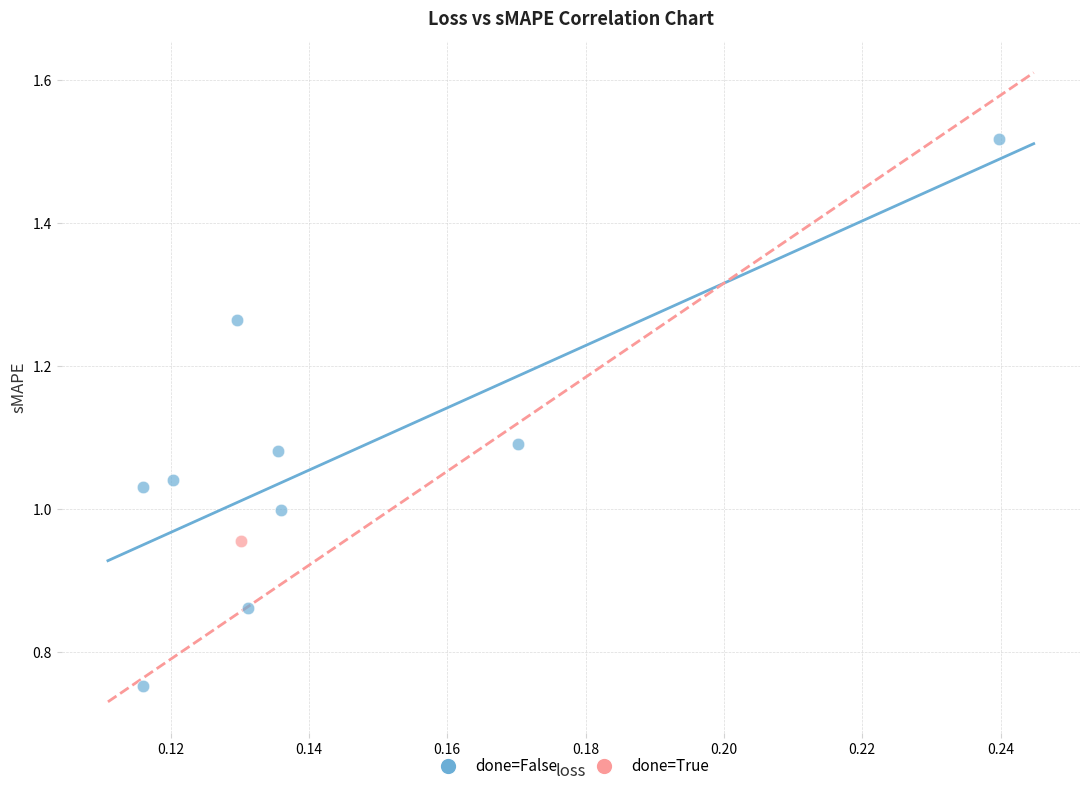

What are all the series names shown in the legend?

done=False, done=True